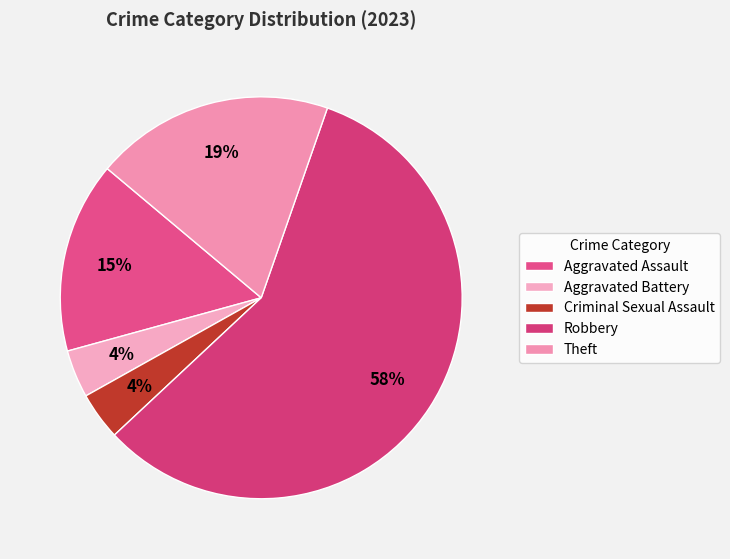

Does Robbery account for over 50% of the chart?

Yes